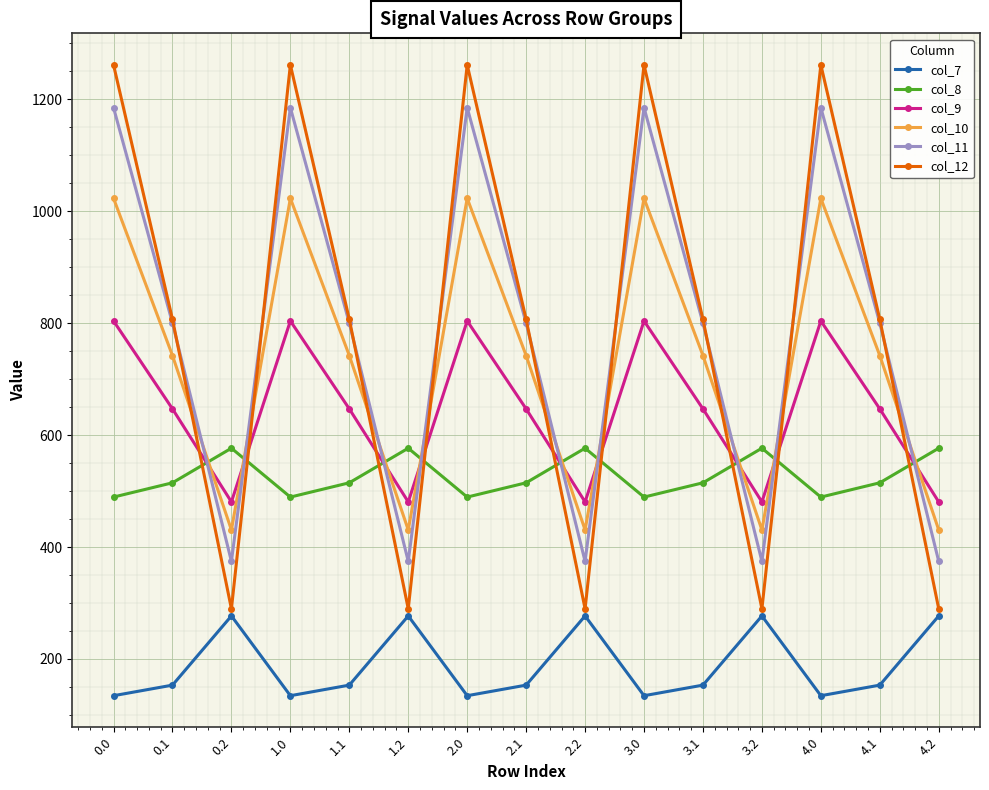

What is the average value of the col_11 series?

786.6